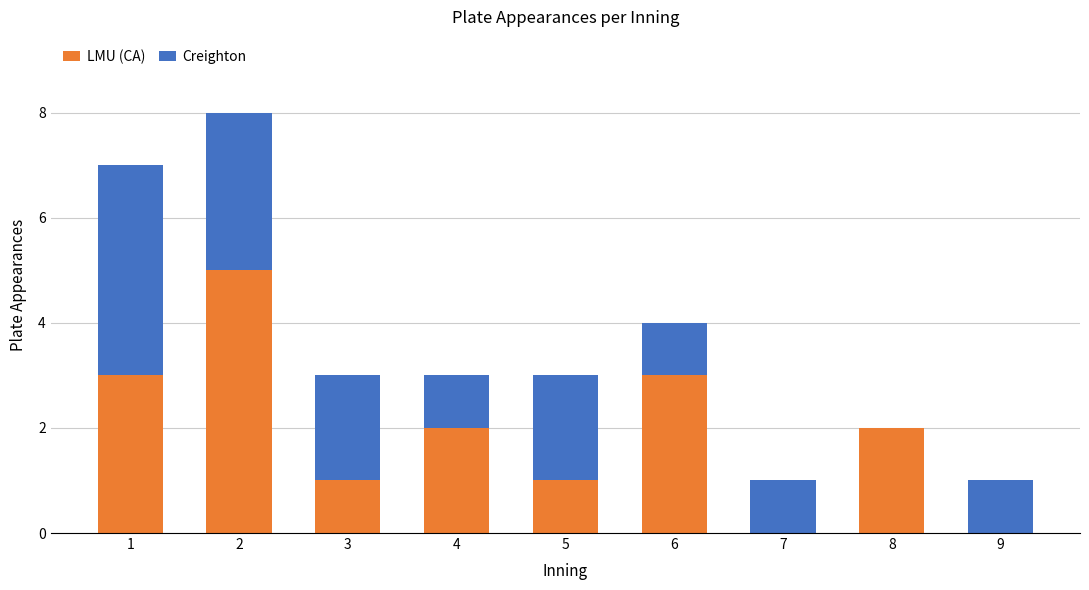

True or false: LMU (CA) has a value of 3 at 6.

True